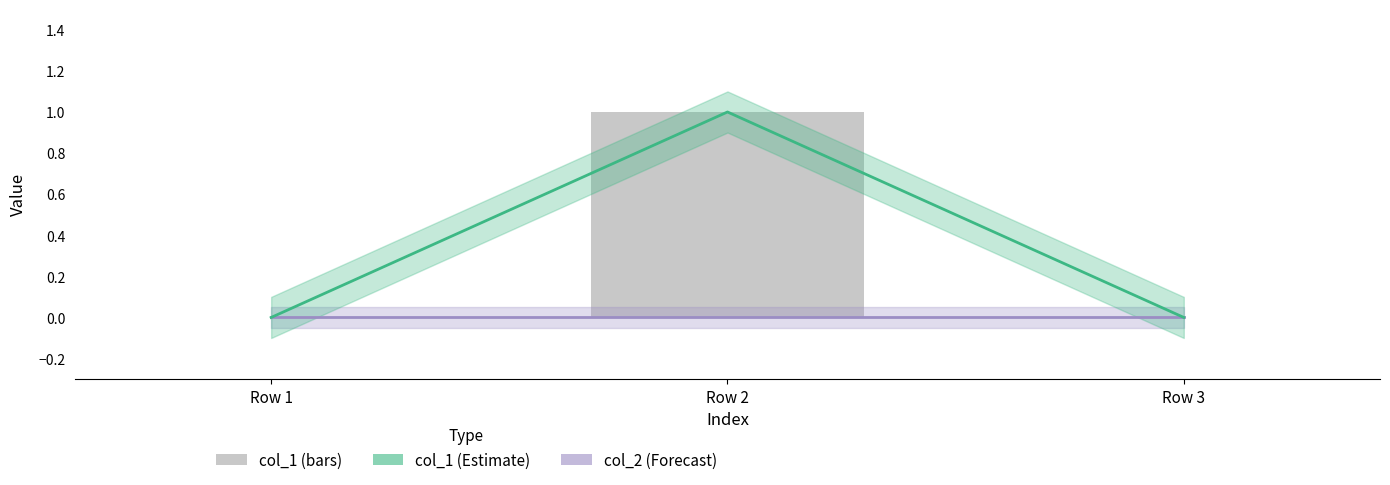

List the labels in order of value, smallest first.

Row 1, Row 3, Row 2